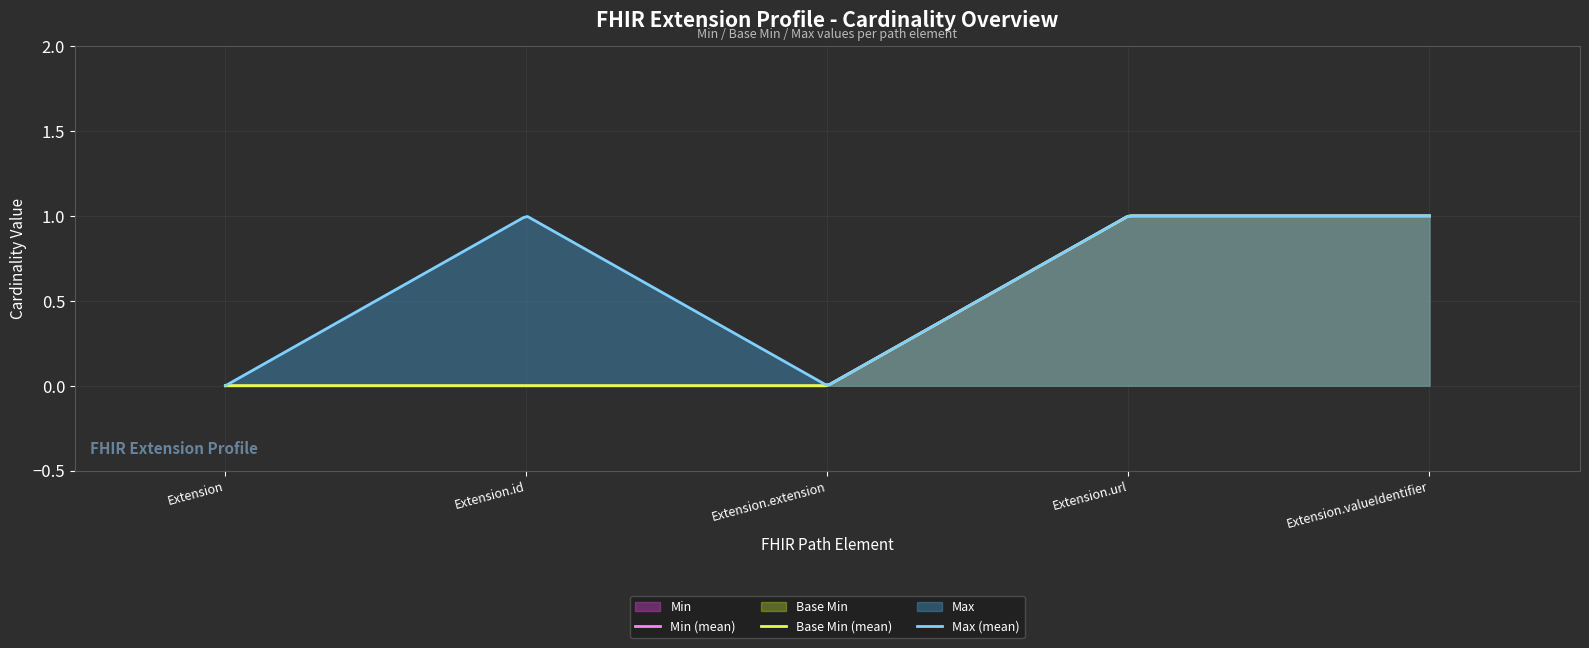

At how many categories does at least one series exceed 0?

3